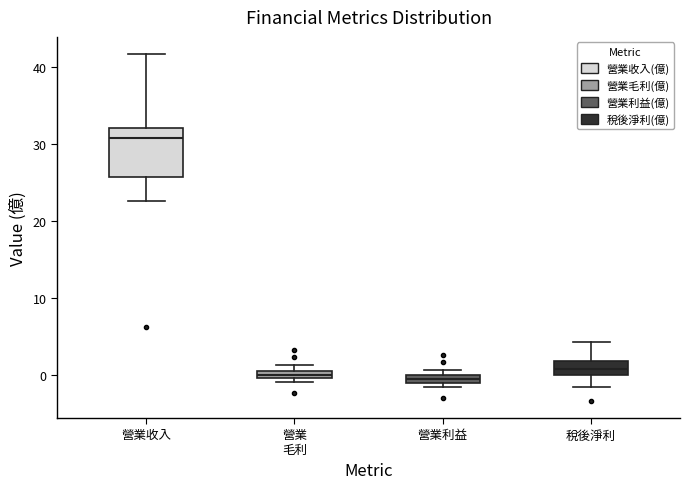

Which box is the tallest, from its lower edge to its upper edge?

營業收入